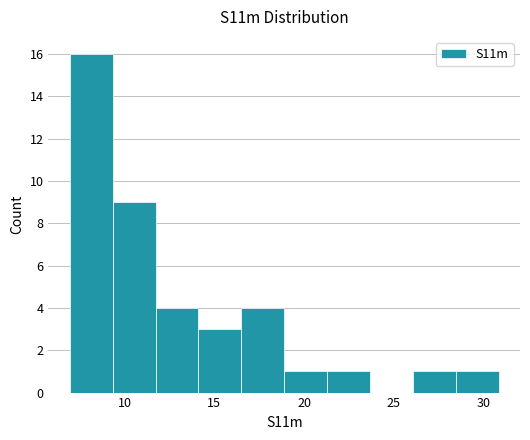

Reading left to right, transcribe this chart: for each bar, give the range it covers on the x-axis and its height. Neither the bar edges nor the heights are printed on the chart, so give them approximately, as read against the axes.

7.0 to 9.5: 16
9.5 to 11.5: 9
11.5 to 14.0: 4
14.0 to 16.5: 3
16.5 to 19.0: 4
19.0 to 21.5: 1
21.5 to 23.5: 1
23.5 to 26.0: 0
26.0 to 28.5: 1
28.5 to 31.0: 1